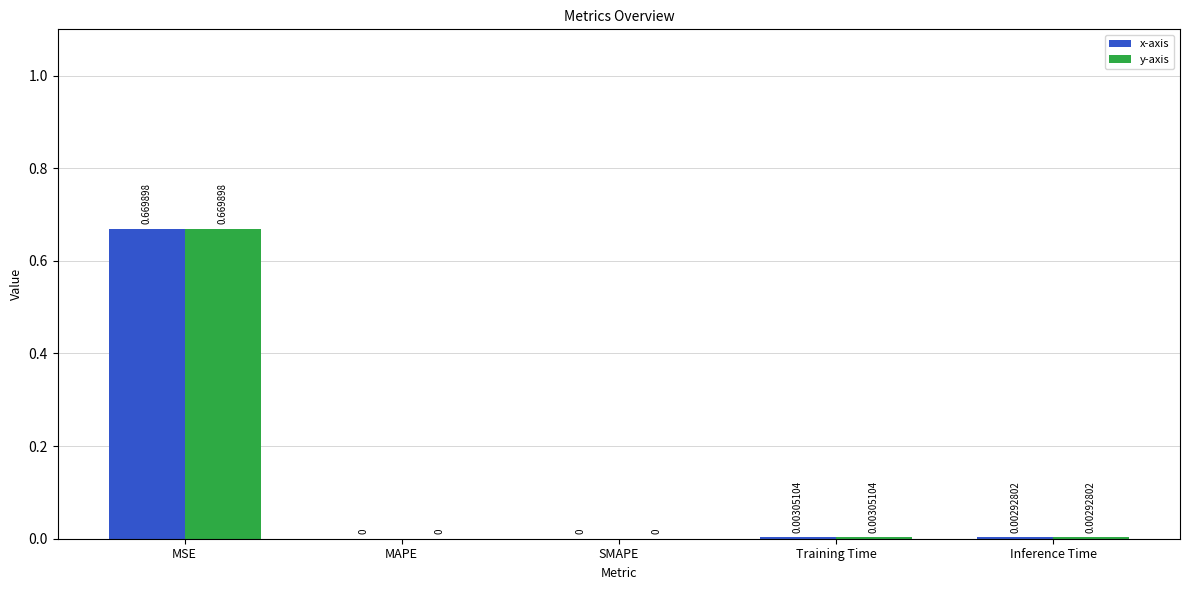

Which label corresponds to the largest value in the chart?

MSE